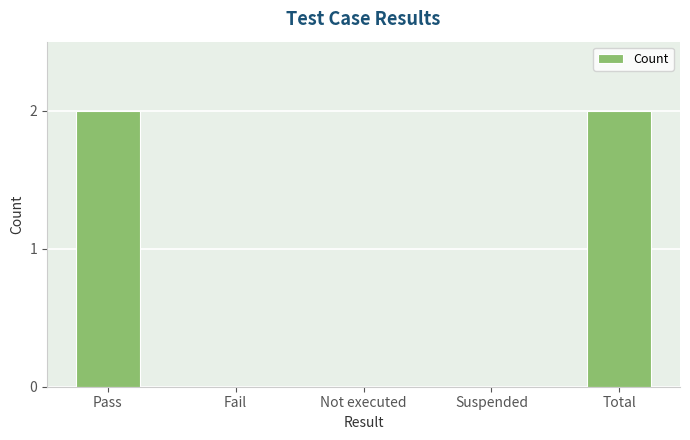

Are the bars horizontal?

No